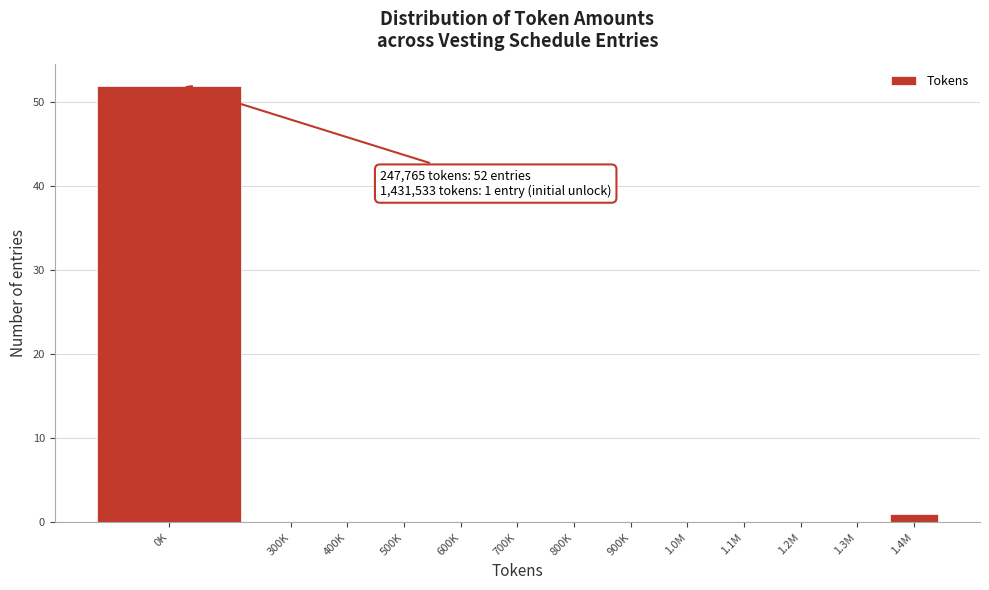

Reading left to right, transcribe all the data shown in this chart.

0K=52	300K=0	400K=0	500K=0	600K=0	700K=0	800K=0	900K=0	1.0M=0	1.1M=0	1.2M=0	1.3M=0	1.4M=1